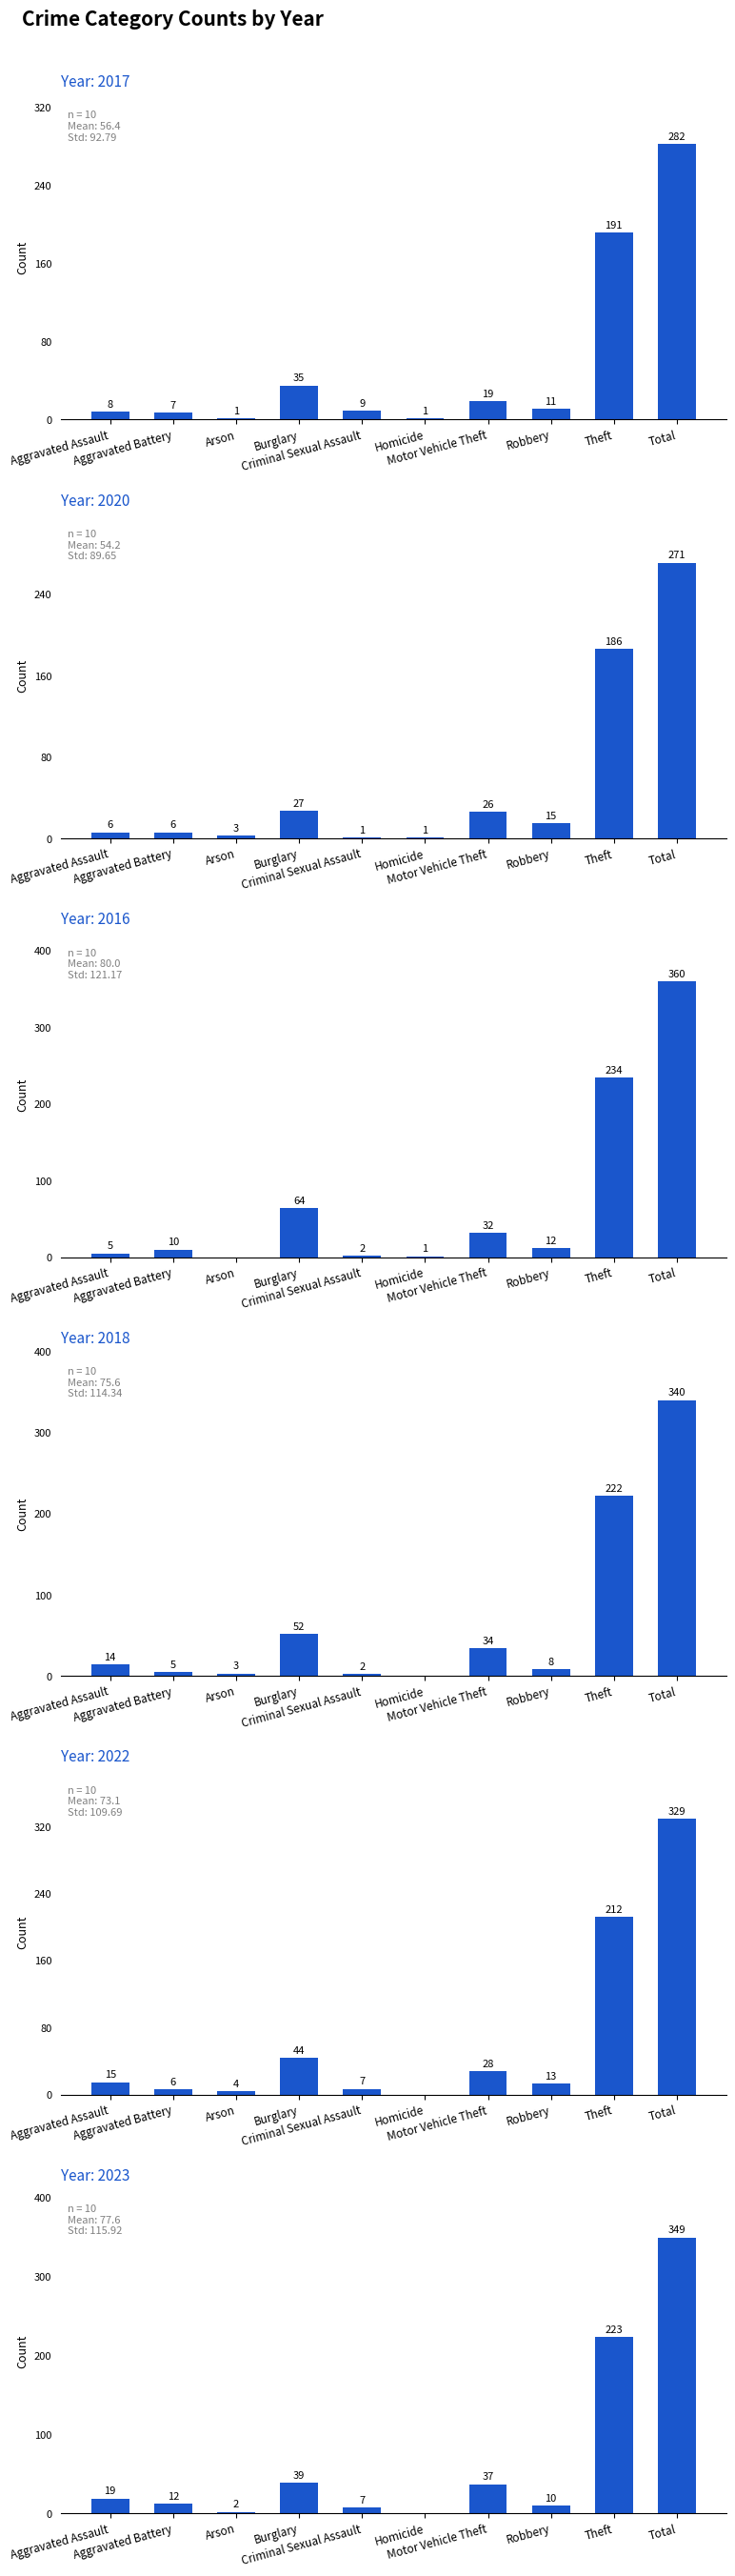

How many data points in 2018 are less than 14?

5